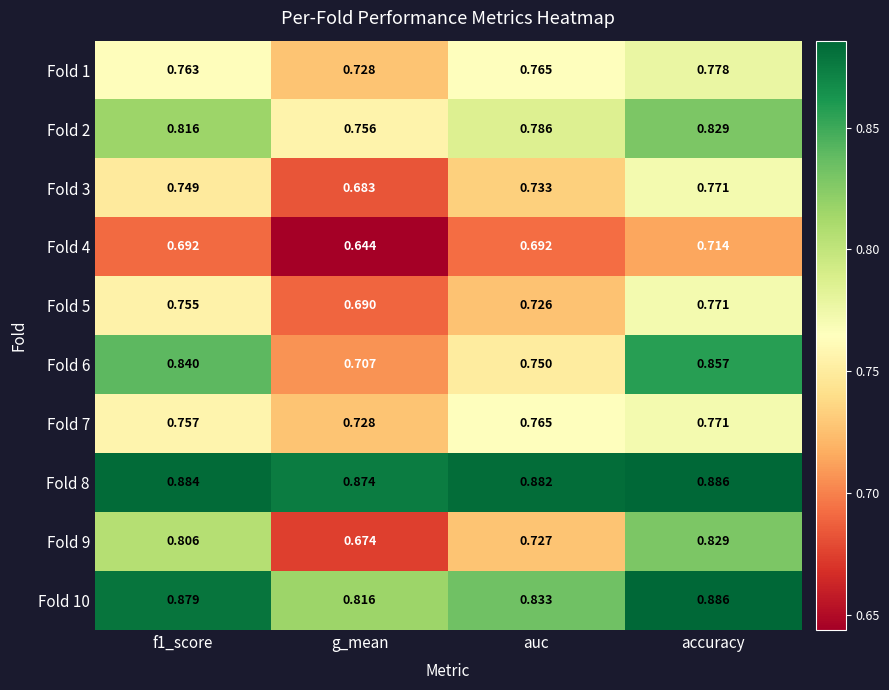

Which category has the lowest value in the Fold 1 series?

g_mean